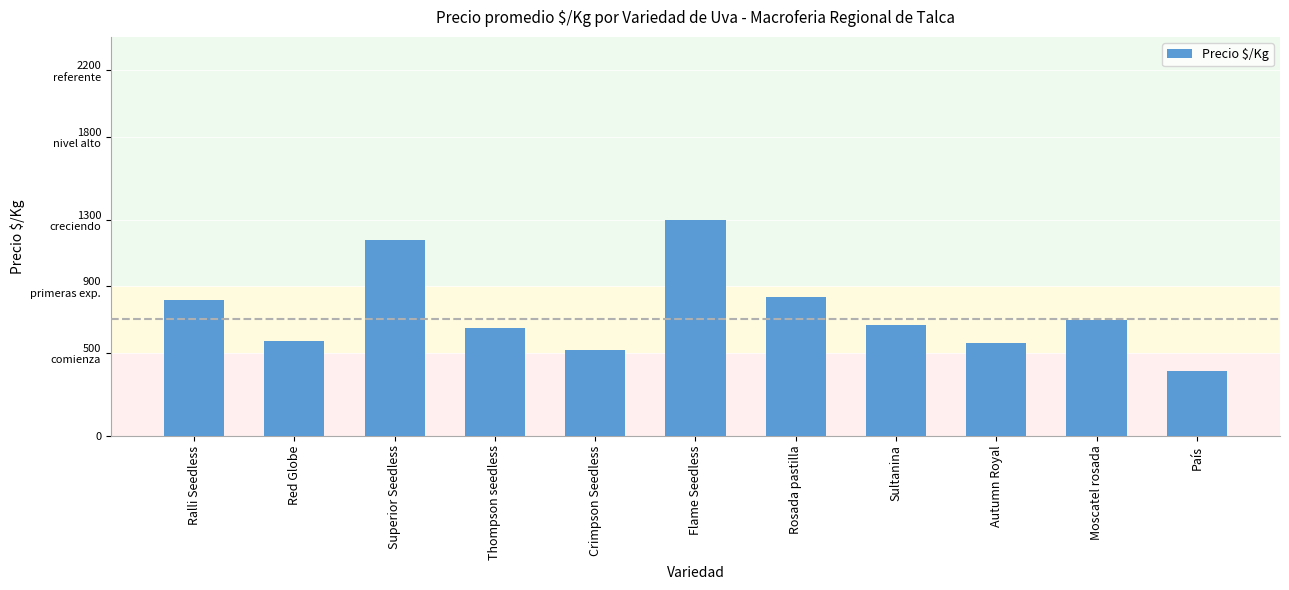

Between Flame Seedless and Moscatel rosada, which is larger?

Flame Seedless